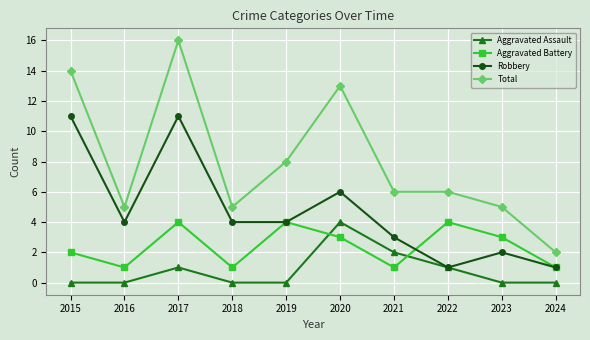

Reading left to right, list all the values displayed in this chart.

Aggravated Assault: 2015=0	2016=0	2017=1	2018=0	2019=0	2020=4	2021=2	2022=1	2023=0	2024=0
Aggravated Battery: 2015=2	2016=1	2017=4	2018=1	2019=4	2020=3	2021=1	2022=4	2023=3	2024=1
Robbery: 2015=11	2016=4	2017=11	2018=4	2019=4	2020=6	2021=3	2022=1	2023=2	2024=1
Total: 2015=14	2016=5	2017=16	2018=5	2019=8	2020=13	2021=6	2022=6	2023=5	2024=2